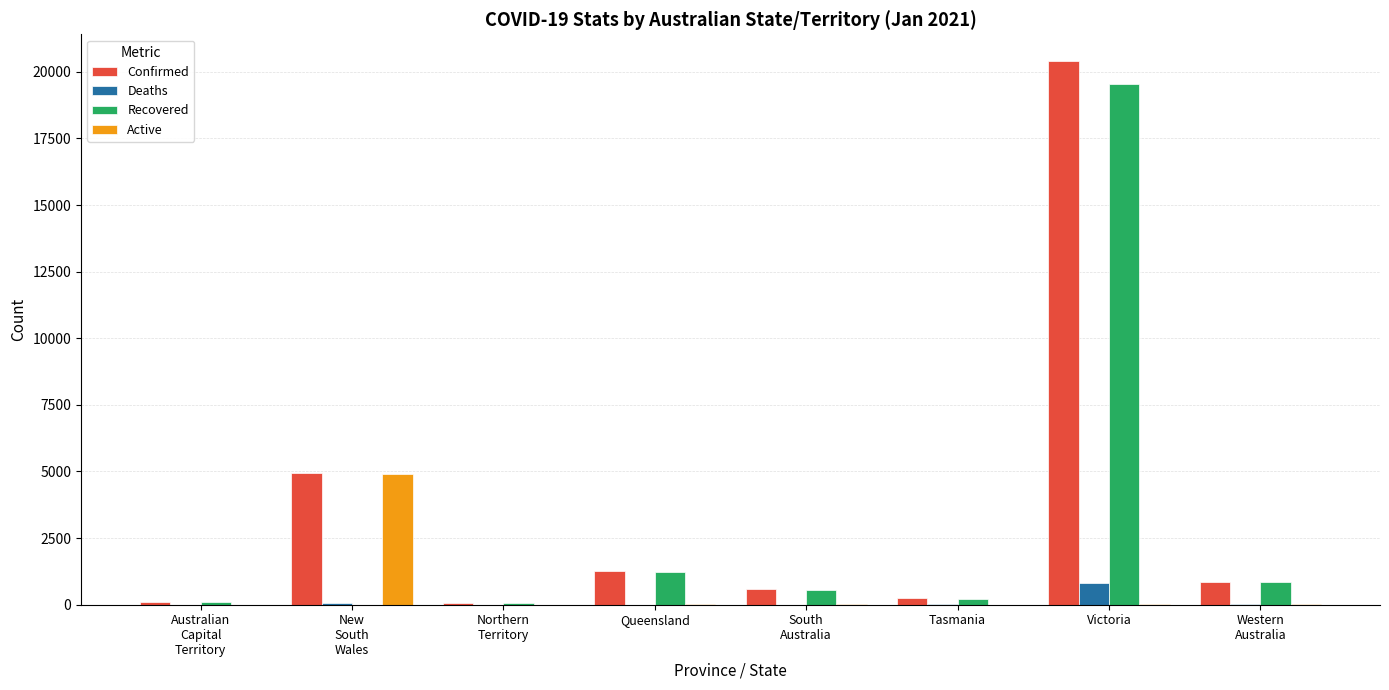

At which category is the sum across all series the highest?

Victoria